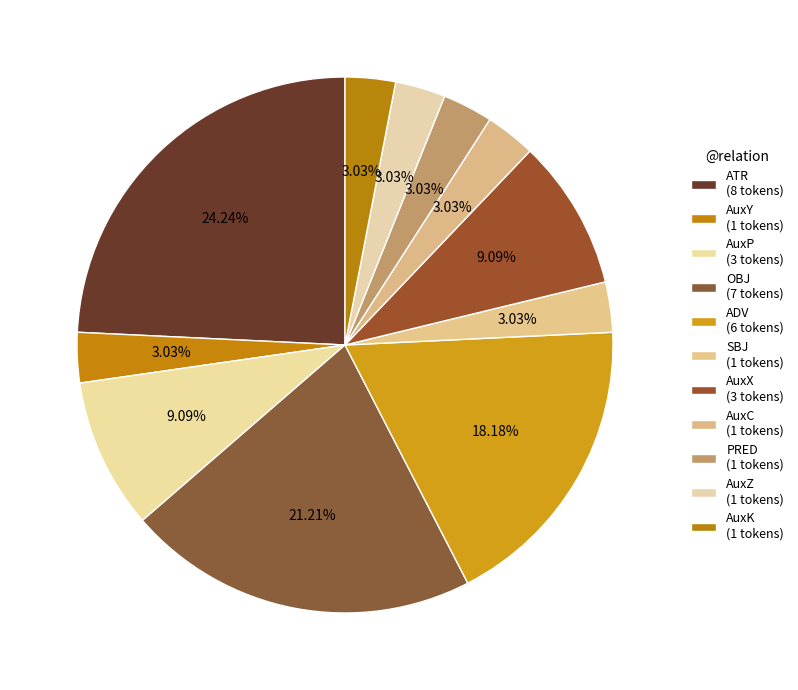

What is the total percentage of PRED and AuxC?

6.1%